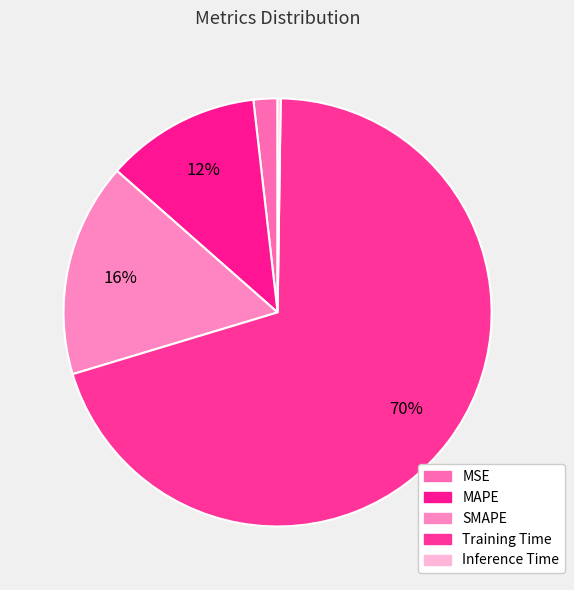

Combined, do MSE and Inference Time account for over 50%?

No